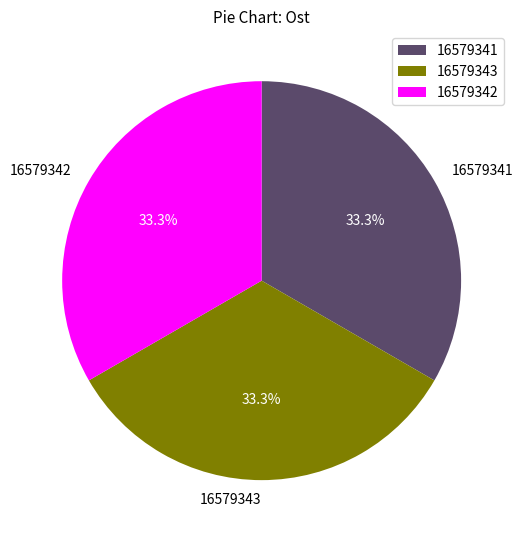

What percentage is NOT represented by 16579341?

66.7%